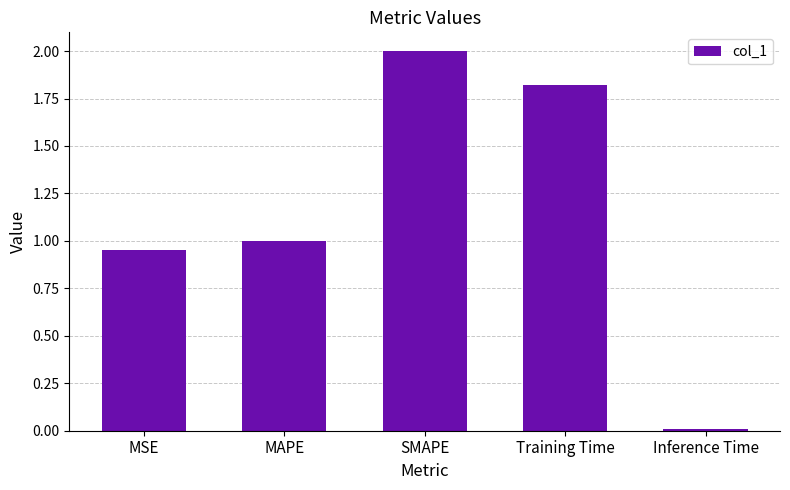

True or false: the data shows 1.0 at MAPE.

True